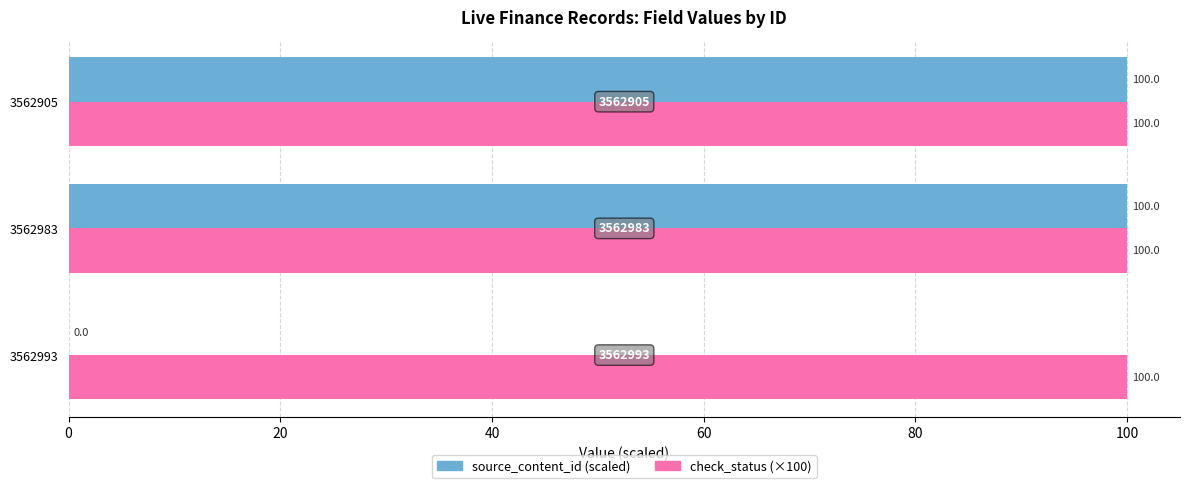

At which label does source_content_id (scaled) reach its peak?

3562983